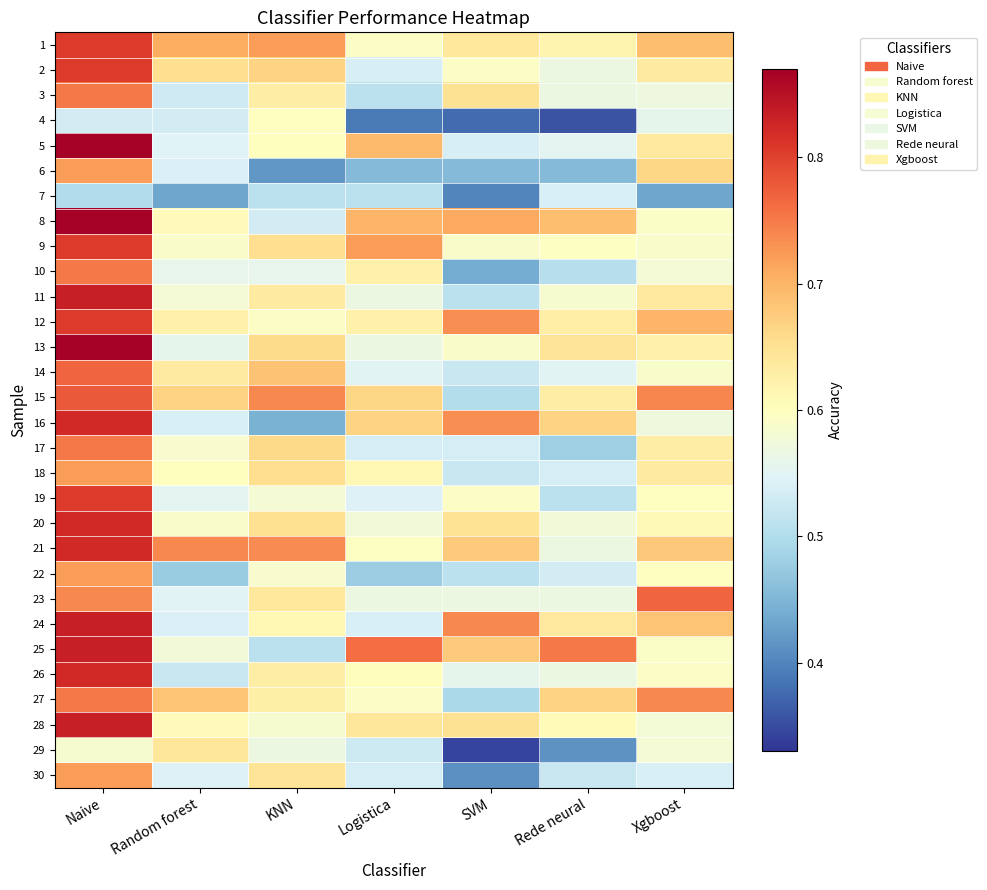

Reading right to left, transcribe all the data shown in this chart.

1: Xgboost=0.7	Rede neural=0.6	SVM=0.6	Logistica=0.6	KNN=0.7	Random forest=0.7	Naive=0.8
2: Xgboost=0.6	Rede neural=0.6	SVM=0.6	Logistica=0.5	KNN=0.7	Random forest=0.7	Naive=0.8
3: Xgboost=0.6	Rede neural=0.6	SVM=0.7	Logistica=0.5	KNN=0.6	Random forest=0.5	Naive=0.8
4: Xgboost=0.6	Rede neural=0.4	SVM=0.4	Logistica=0.4	KNN=0.6	Random forest=0.5	Naive=0.5
5: Xgboost=0.6	Rede neural=0.6	SVM=0.5	Logistica=0.7	KNN=0.6	Random forest=0.5	Naive=0.9
6: Xgboost=0.7	Rede neural=0.5	SVM=0.5	Logistica=0.5	KNN=0.4	Random forest=0.5	Naive=0.7
7: Xgboost=0.4	Rede neural=0.5	SVM=0.4	Logistica=0.5	KNN=0.5	Random forest=0.4	Naive=0.5
8: Xgboost=0.6	Rede neural=0.7	SVM=0.7	Logistica=0.7	KNN=0.5	Random forest=0.6	Naive=0.9
9: Xgboost=0.6	Rede neural=0.6	SVM=0.6	Logistica=0.7	KNN=0.7	Random forest=0.6	Naive=0.8
10: Xgboost=0.6	Rede neural=0.5	SVM=0.4	Logistica=0.6	KNN=0.6	Random forest=0.6	Naive=0.8
11: Xgboost=0.6	Rede neural=0.6	SVM=0.5	Logistica=0.6	KNN=0.6	Random forest=0.6	Naive=0.8
12: Xgboost=0.7	Rede neural=0.6	SVM=0.7	Logistica=0.6	KNN=0.6	Random forest=0.6	Naive=0.8
13: Xgboost=0.6	Rede neural=0.6	SVM=0.6	Logistica=0.6	KNN=0.7	Random forest=0.6	Naive=0.9
14: Xgboost=0.6	Rede neural=0.5	SVM=0.5	Logistica=0.5	KNN=0.7	Random forest=0.6	Naive=0.8
15: Xgboost=0.7	Rede neural=0.6	SVM=0.5	Logistica=0.7	KNN=0.7	Random forest=0.7	Naive=0.8
16: Xgboost=0.6	Rede neural=0.7	SVM=0.7	Logistica=0.7	KNN=0.4	Random forest=0.5	Naive=0.8
17: Xgboost=0.6	Rede neural=0.5	SVM=0.5	Logistica=0.5	KNN=0.7	Random forest=0.6	Naive=0.8
18: Xgboost=0.6	Rede neural=0.5	SVM=0.5	Logistica=0.6	KNN=0.7	Random forest=0.6	Naive=0.7
19: Xgboost=0.6	Rede neural=0.5	SVM=0.6	Logistica=0.5	KNN=0.6	Random forest=0.6	Naive=0.8
20: Xgboost=0.6	Rede neural=0.6	SVM=0.6	Logistica=0.6	KNN=0.7	Random forest=0.6	Naive=0.8
21: Xgboost=0.7	Rede neural=0.6	SVM=0.7	Logistica=0.6	KNN=0.7	Random forest=0.7	Naive=0.8
22: Xgboost=0.6	Rede neural=0.5	SVM=0.5	Logistica=0.5	KNN=0.6	Random forest=0.5	Naive=0.7
23: Xgboost=0.8	Rede neural=0.6	SVM=0.6	Logistica=0.6	KNN=0.6	Random forest=0.5	Naive=0.7
24: Xgboost=0.7	Rede neural=0.6	SVM=0.7	Logistica=0.5	KNN=0.6	Random forest=0.5	Naive=0.8
25: Xgboost=0.6	Rede neural=0.8	SVM=0.7	Logistica=0.8	KNN=0.5	Random forest=0.6	Naive=0.8
26: Xgboost=0.6	Rede neural=0.6	SVM=0.6	Logistica=0.6	KNN=0.6	Random forest=0.5	Naive=0.8
27: Xgboost=0.7	Rede neural=0.7	SVM=0.5	Logistica=0.6	KNN=0.6	Random forest=0.7	Naive=0.8
28: Xgboost=0.6	Rede neural=0.6	SVM=0.7	Logistica=0.6	KNN=0.6	Random forest=0.6	Naive=0.8
29: Xgboost=0.6	Rede neural=0.4	SVM=0.3	Logistica=0.5	KNN=0.6	Random forest=0.6	Naive=0.6
30: Xgboost=0.5	Rede neural=0.5	SVM=0.4	Logistica=0.5	KNN=0.6	Random forest=0.5	Naive=0.7